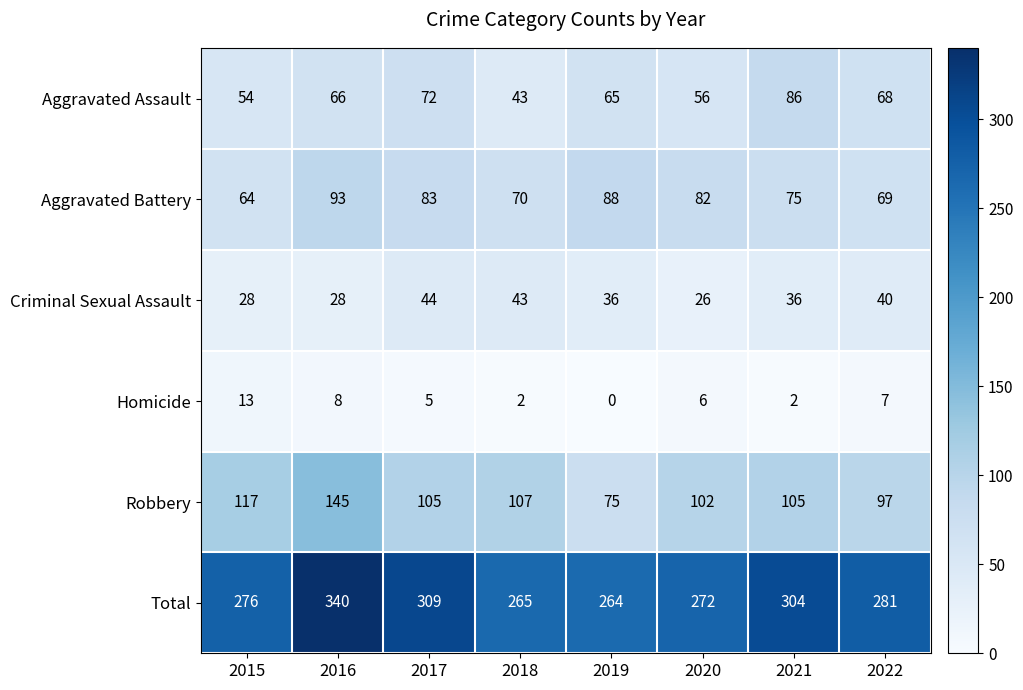

At which category is the sum across all series the highest?

2016